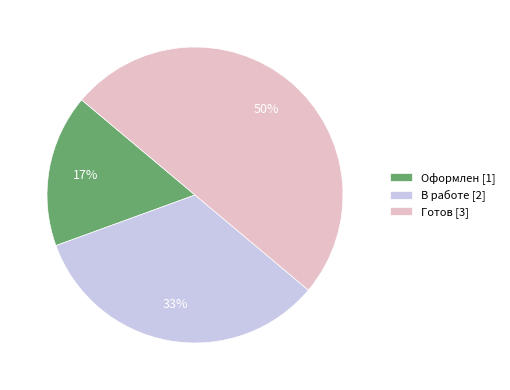

To the nearest percent, what percentage of the pie is Готов?

50%